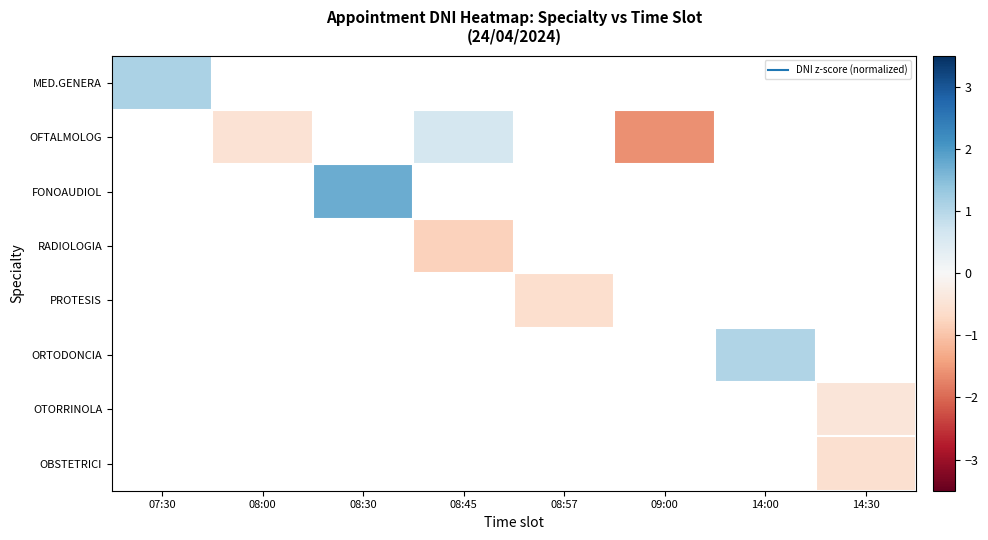

Which has a higher value, 09:00 or 07:30?

07:30